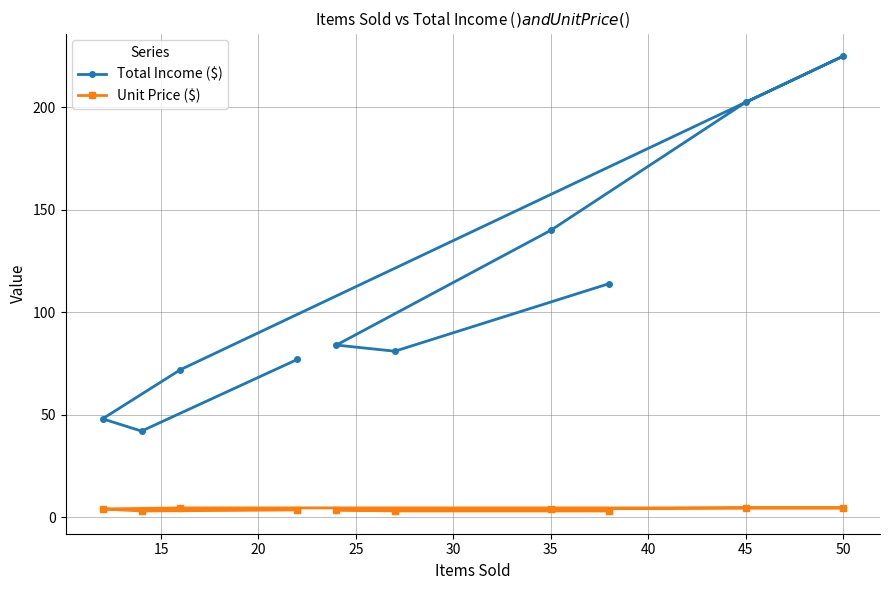

How many categories are shown in the chart?

10